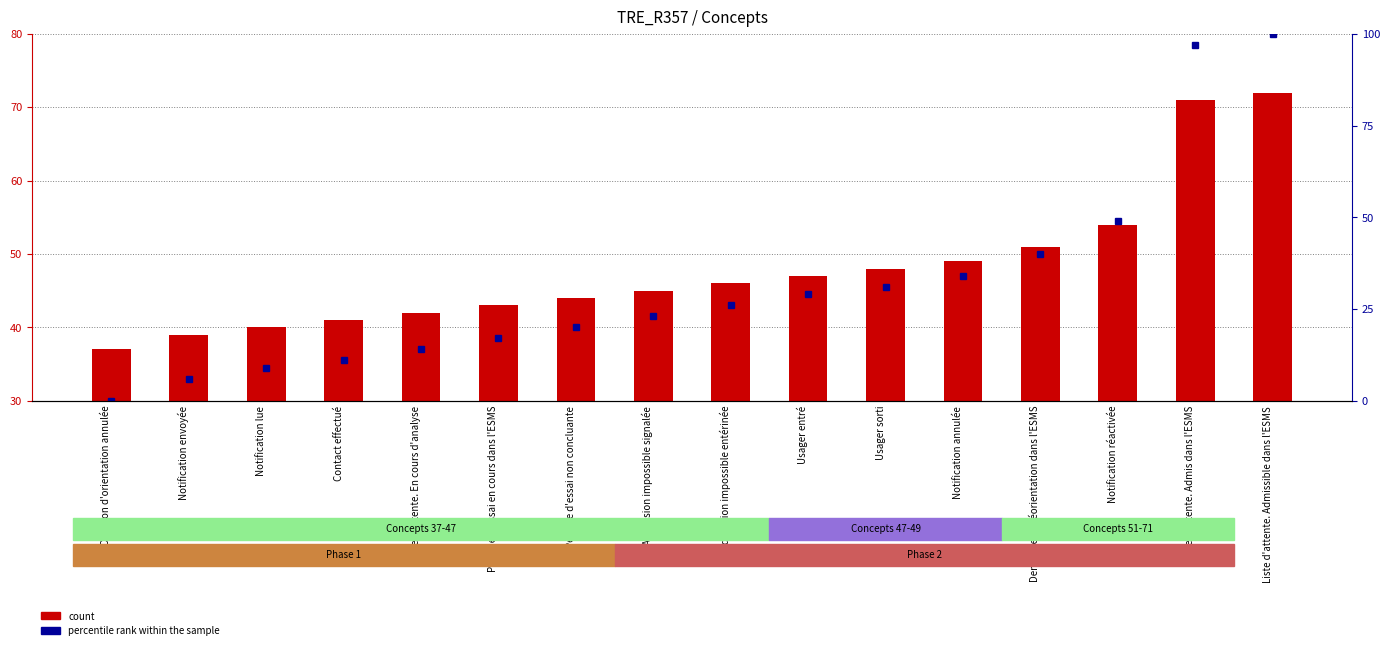

Count the number of categories in the chart.

16